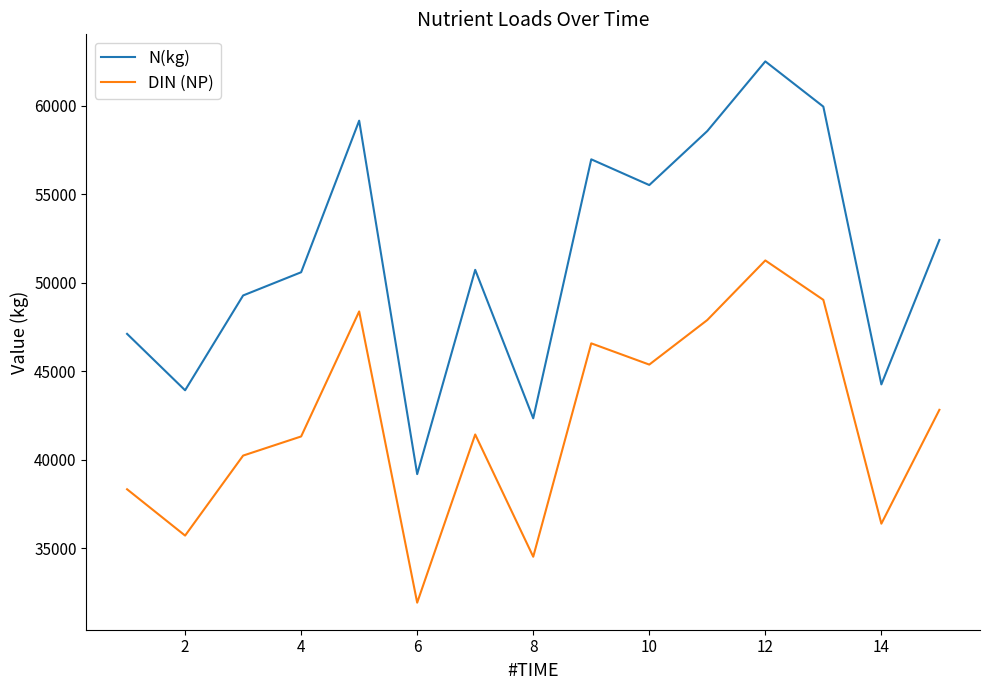

True or false: N(kg) and DIN (NP) cross at least once.

False